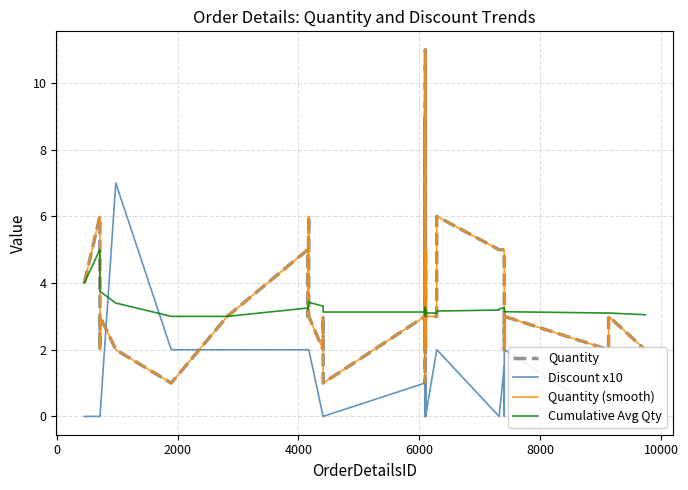

List the series in order of their peak value, lowest first.

Cumulative Avg Qty, Discount x10, Quantity, Quantity (smooth)